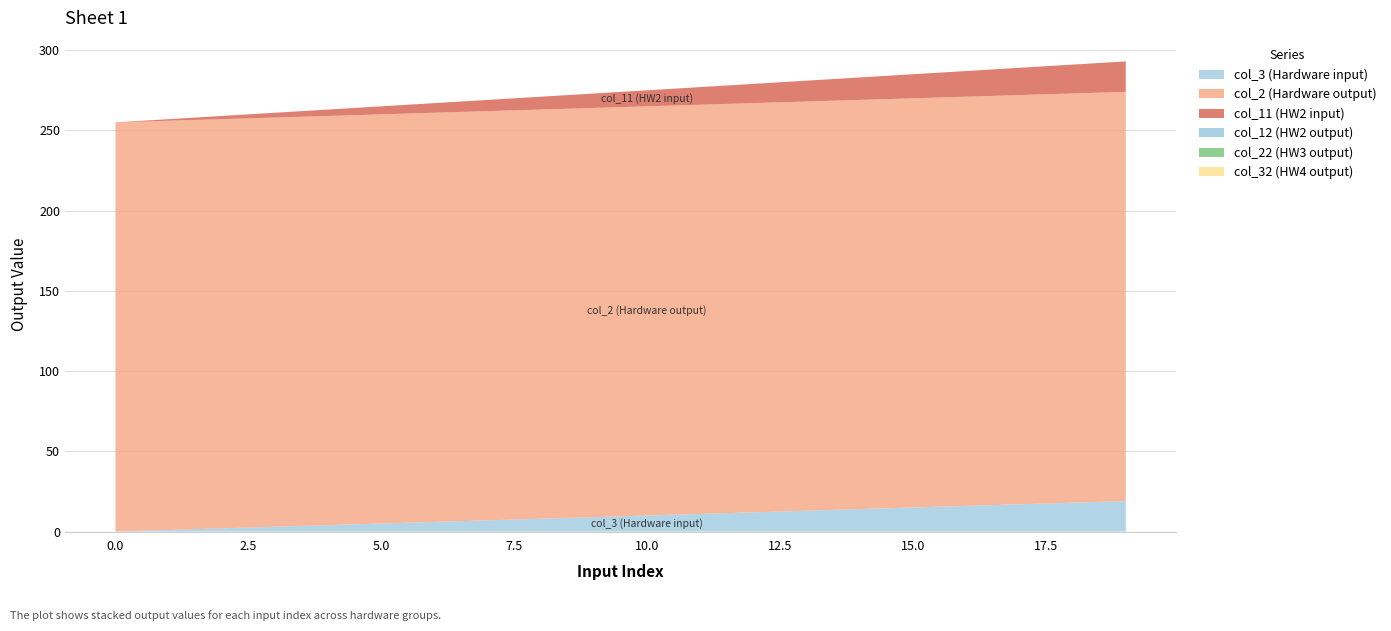

Reading left to right, extract all data points from this chart.

col_3 (Hardware input): 0=0	1=1	2=2	3=3	4=4	5=5	6=6	7=7	8=8	9=9	10=10	11=11	12=12	13=13	14=14	15=15	16=16	17=17	18=18	19=19
col_2 (Hardware output): 0=255	1=255	2=255	3=255	4=255	5=255	6=255	7=255	8=255	9=255	10=255	11=255	12=255	13=255	14=255	15=255	16=255	17=255	18=255	19=255
col_11 (HW2 input): 0=0	1=1	2=2	3=3	4=4	5=5	6=6	7=7	8=8	9=9	10=10	11=11	12=12	13=13	14=14	15=15	16=16	17=17	18=18	19=19
col_12 (HW2 output): 0=0	1=0	2=0	3=0	4=0	5=0	6=0	7=0	8=0	9=0	10=0	11=0	12=0	13=0	14=0	15=0	16=0	17=0	18=0	19=0
col_22 (HW3 output): 0=0	1=0	2=0	3=0	4=0	5=0	6=0	7=0	8=0	9=0	10=0	11=0	12=0	13=0	14=0	15=0	16=0	17=0	18=0	19=0
col_32 (HW4 output): 0=0	1=0	2=0	3=0	4=0	5=0	6=0	7=0	8=0	9=0	10=0	11=0	12=0	13=0	14=0	15=0	16=0	17=0	18=0	19=0